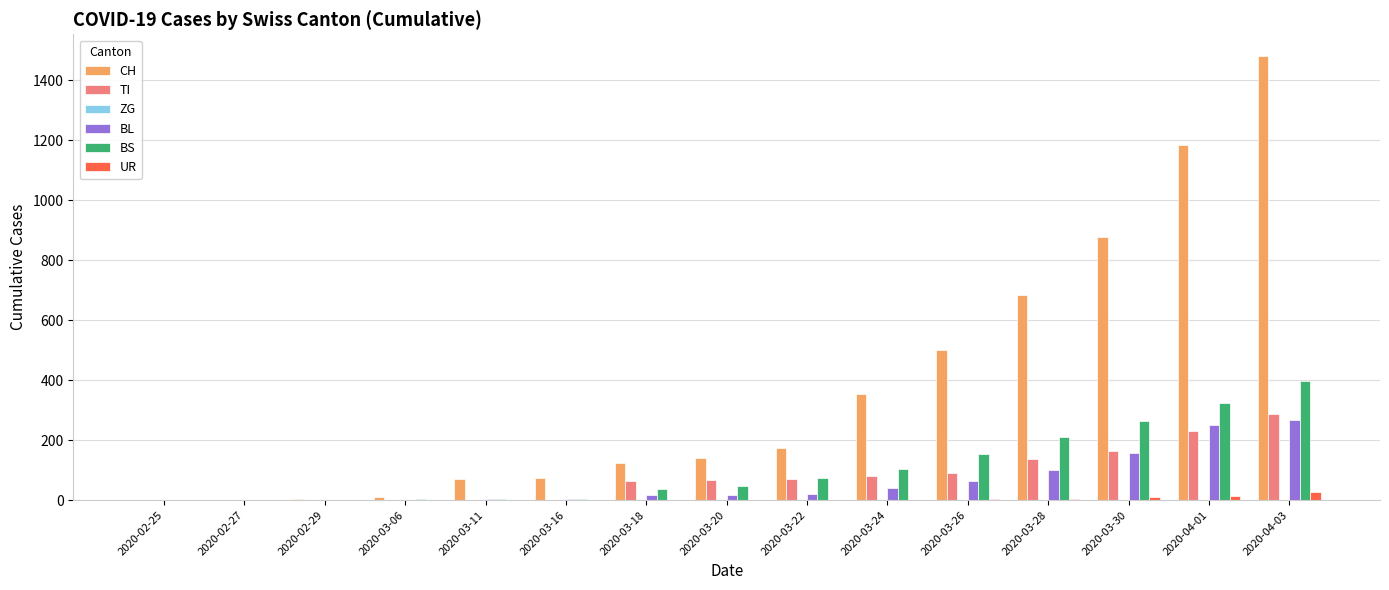

What is the sum of the BS values at 2020-03-20 and 2020-02-27?

46